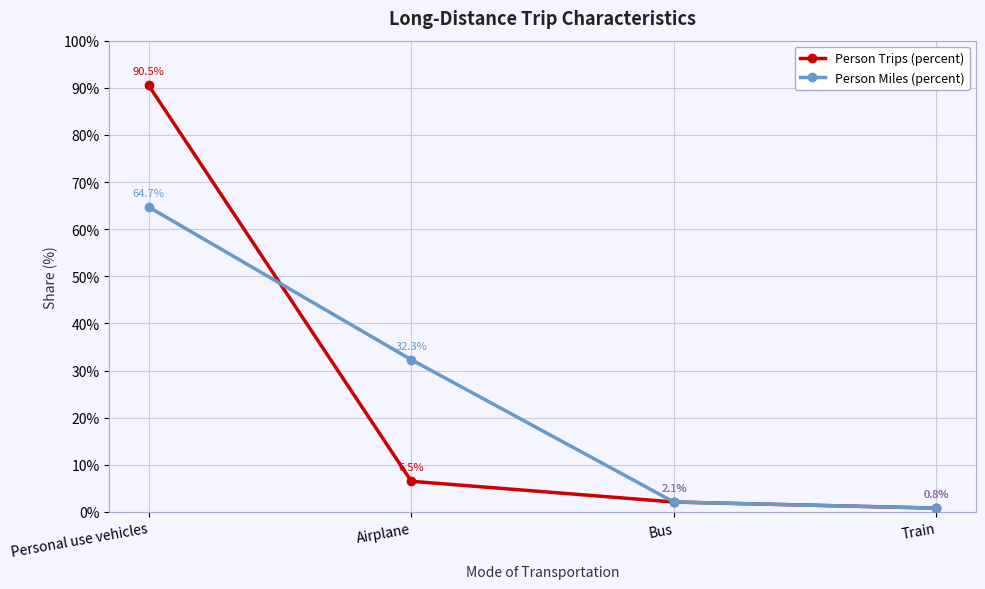

List the series in order of their peak value, lowest first.

Person Miles (percent), Person Trips (percent)